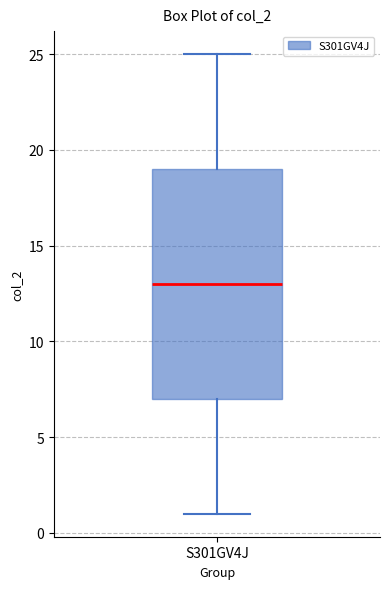

Transcribe this box plot: give where the median line is, the range the box spans, and where the two whiskers end, as read against the y-axis. The values are not printed on the chart, so give them approximately, as read against the axis.

median 13, box 7 to 19, whiskers 1 to 25